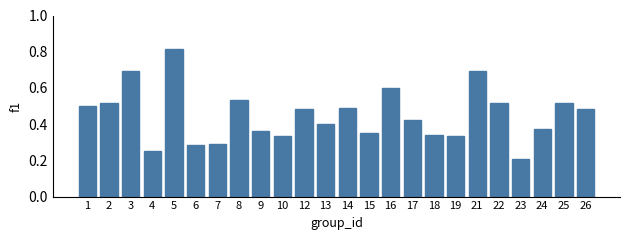

Between 7 and 5, which is larger?

5